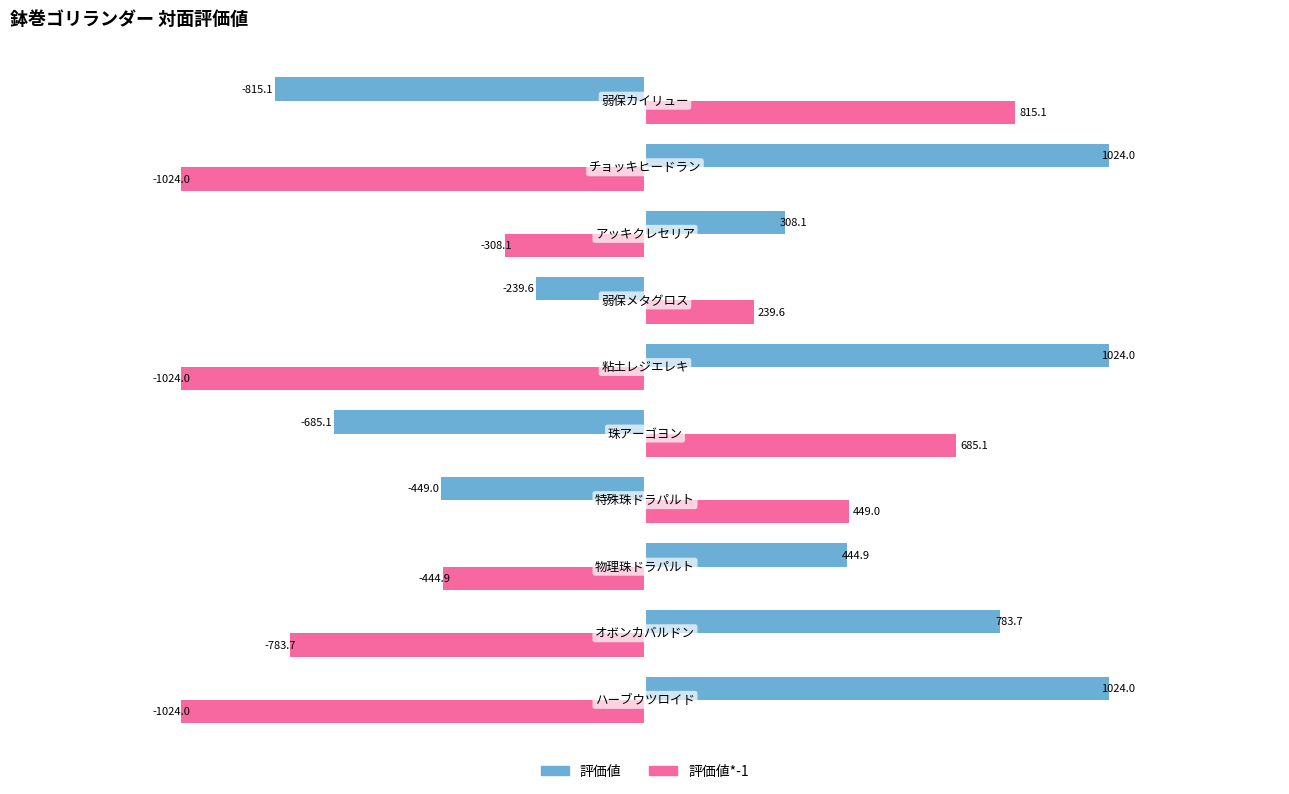

What is the lowest value of the 評価値 series?

-815.1